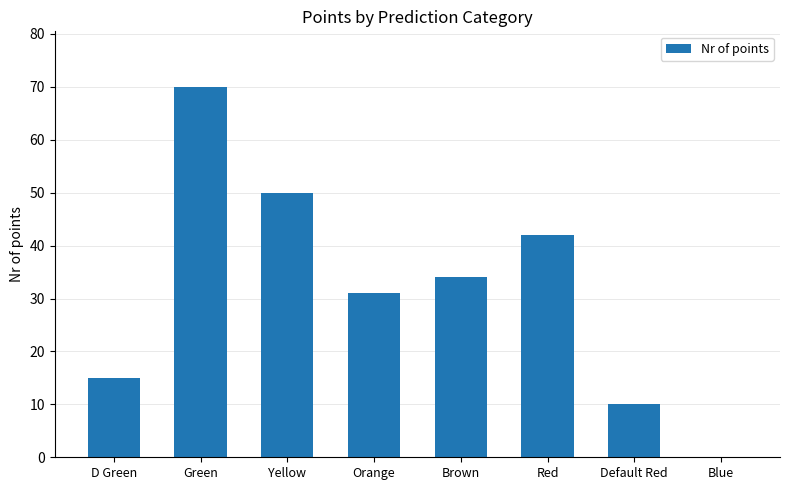

What is the sum of the values at Brown and Green?

104